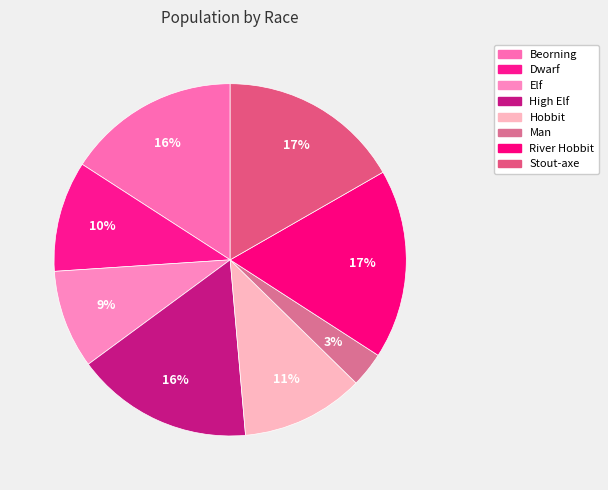

To the nearest percent, what is the difference between the largest and smallest slice percentages?

14%